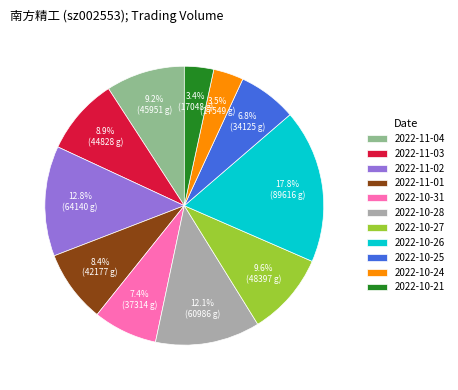

Which slice is the largest?

2022-10-26